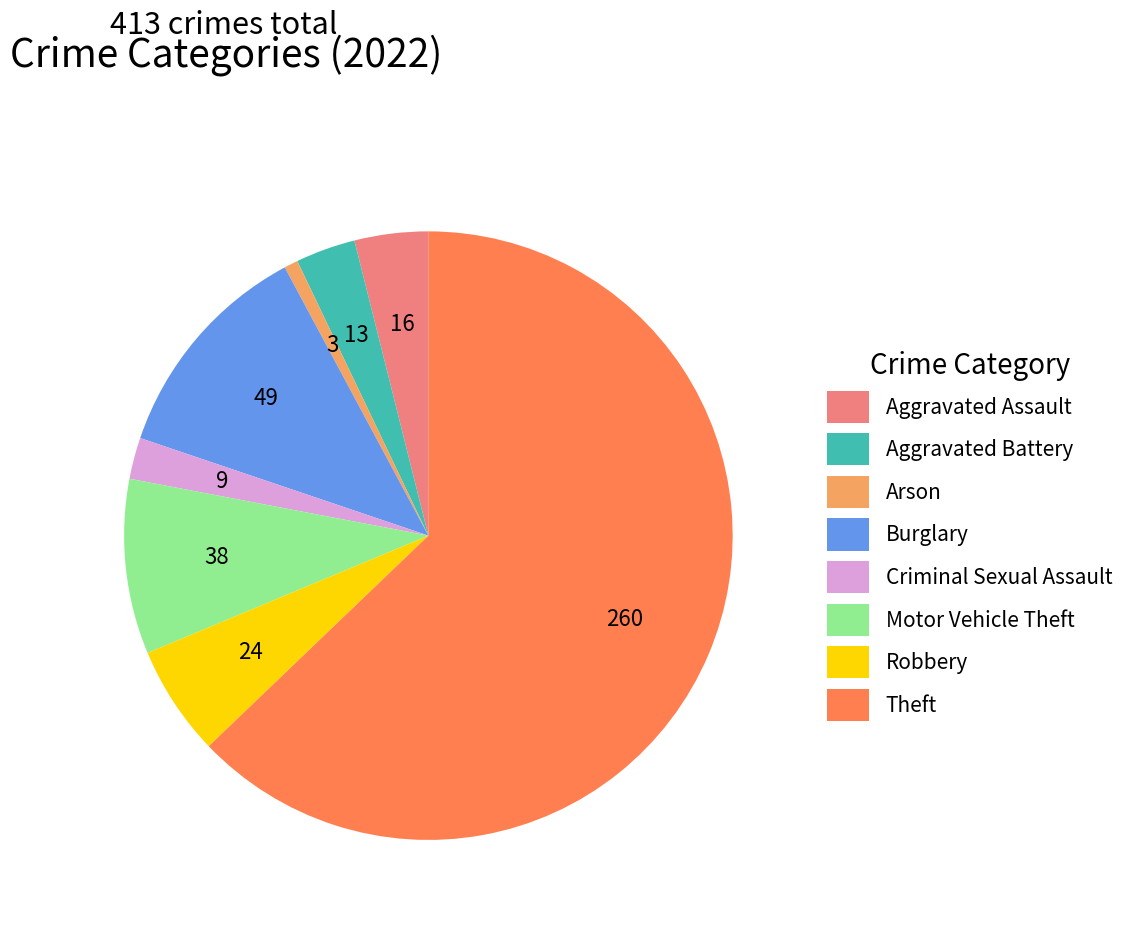

Which category accounts for the majority?

Theft